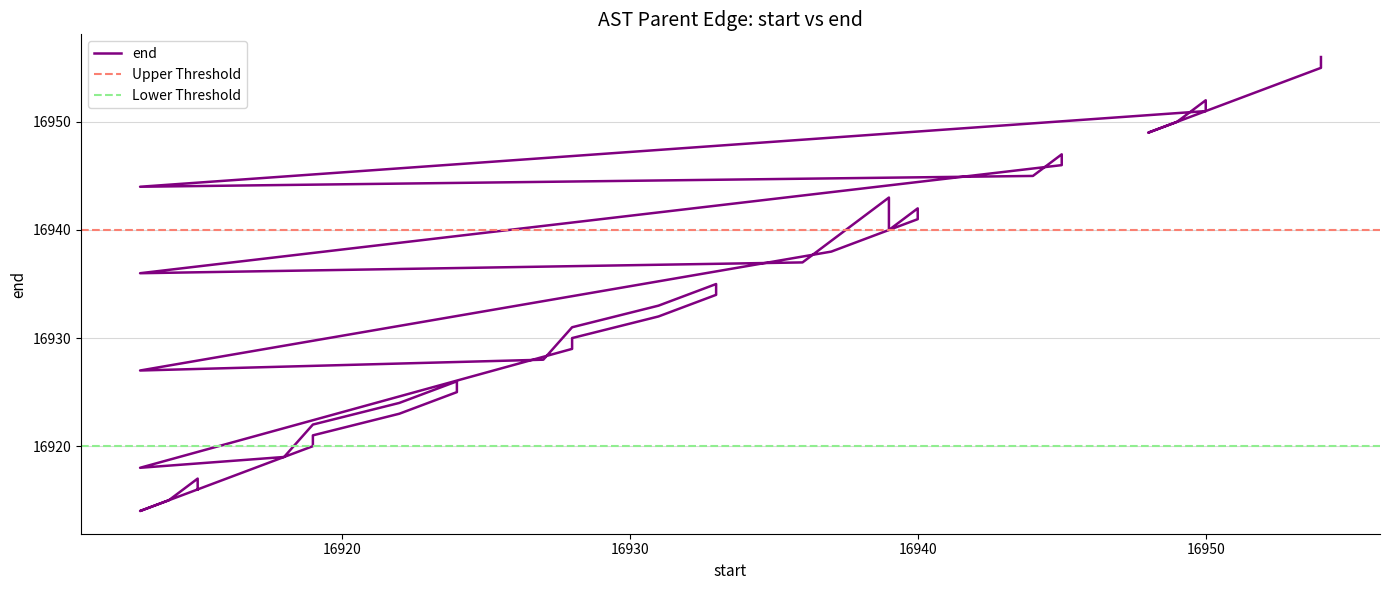

Count the number of data series in this chart.

1